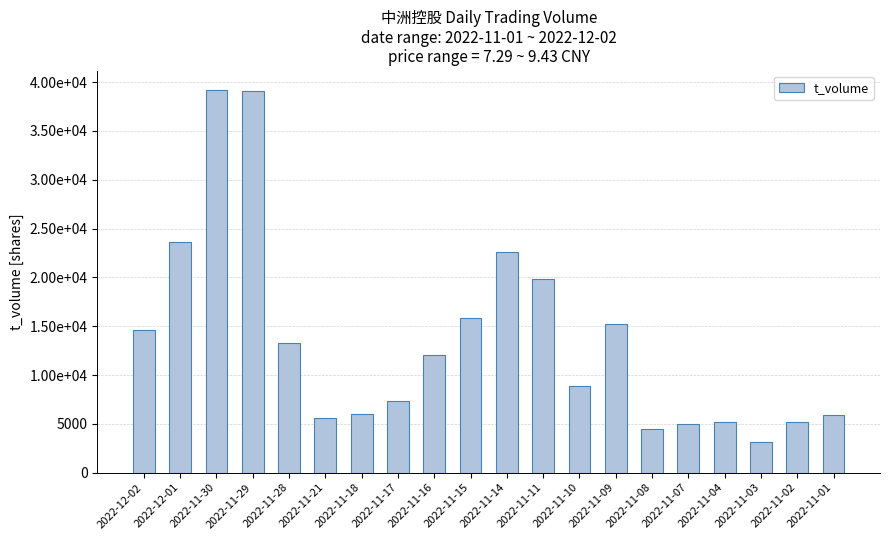

Does the chart contain any negative values?

No